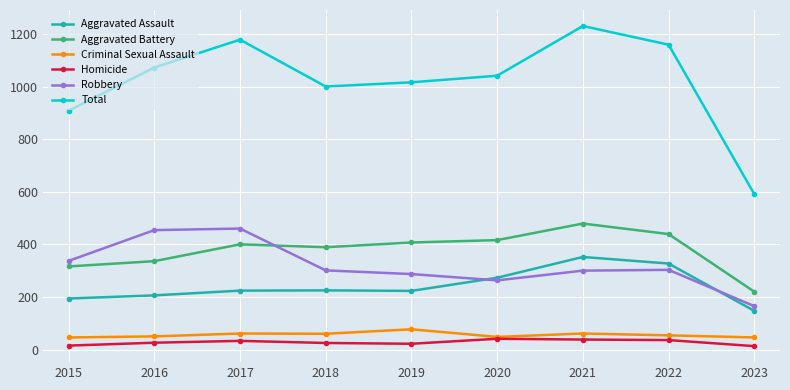

At which category is the sum across all series the highest?

2021